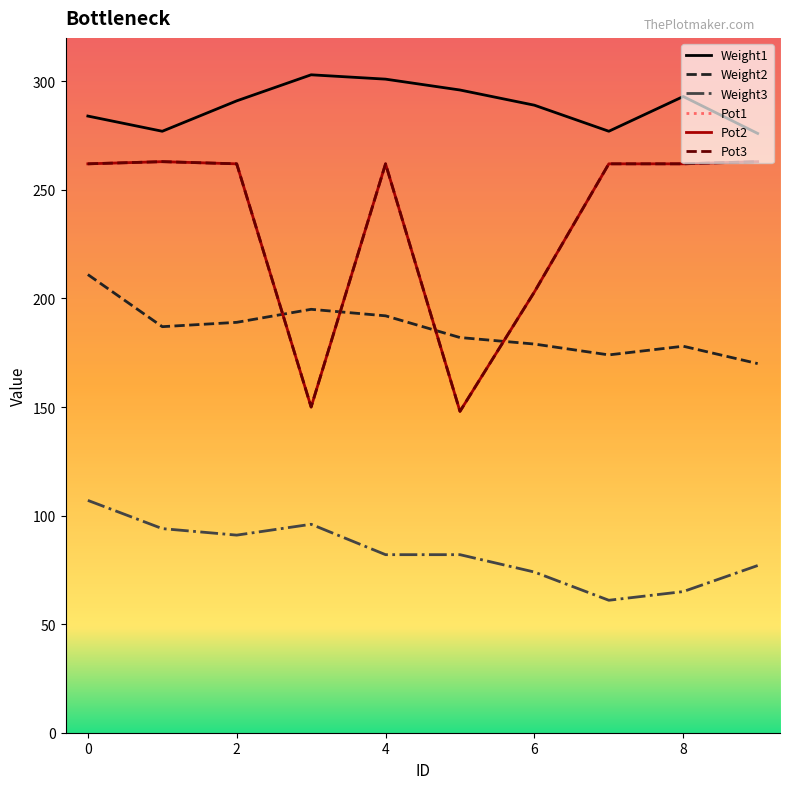

Does the chart display data point markers on the line(s)?

No